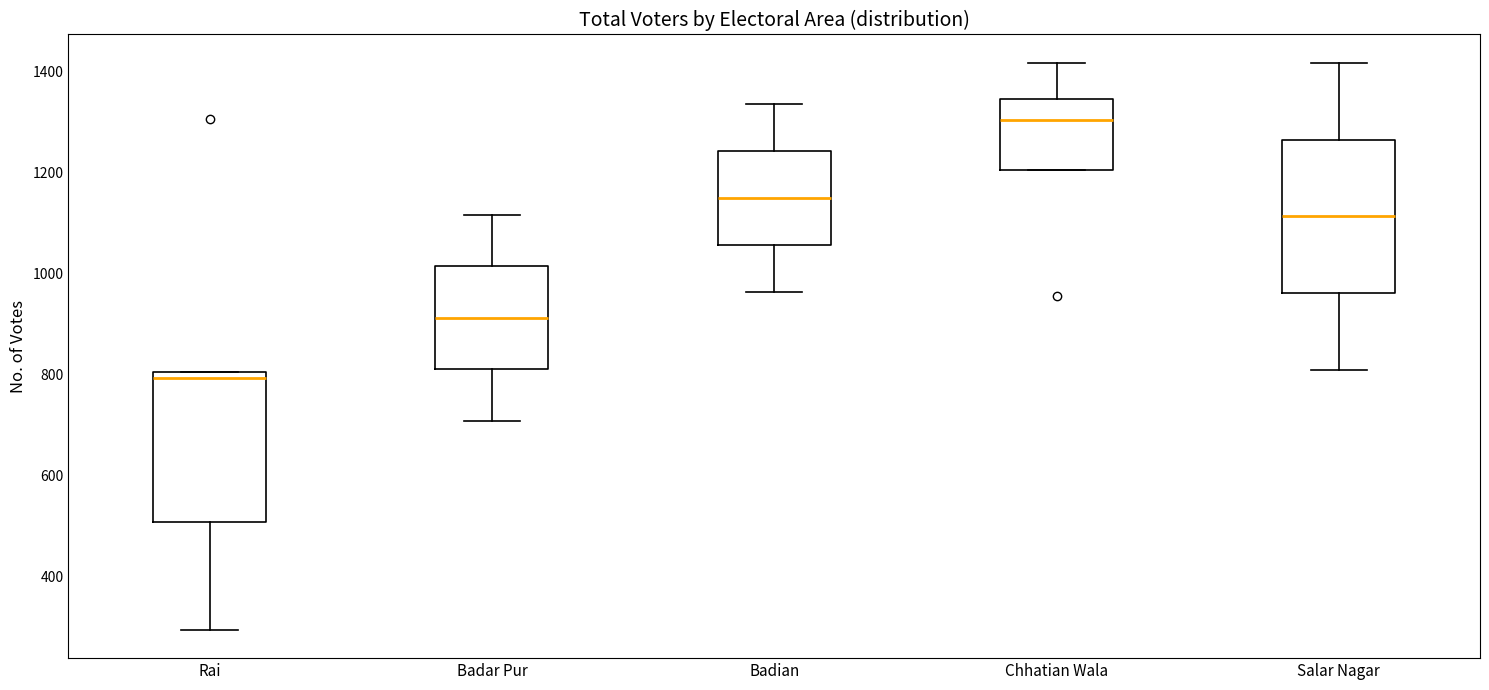

Where is the upper edge of the box for Badar Pur on the y-axis? The values are not printed on the chart, so give them approximately, as read against the axis.

1020